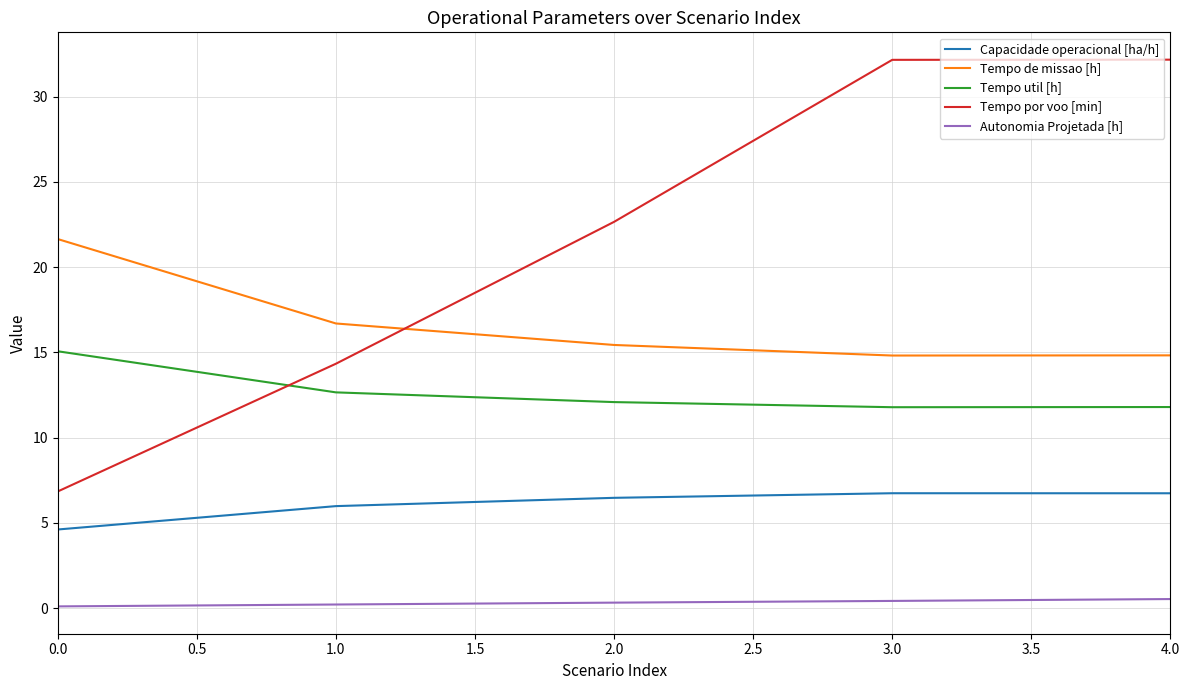

Where is Tempo util [h] nearest to the value 13?

1.0